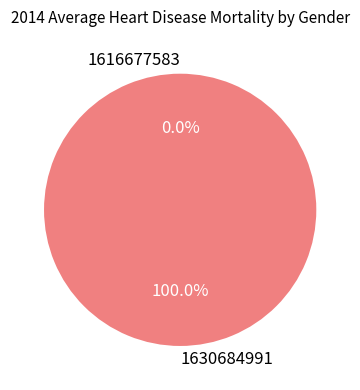

Is it true that 1616677583 is 0% of the pie?

True